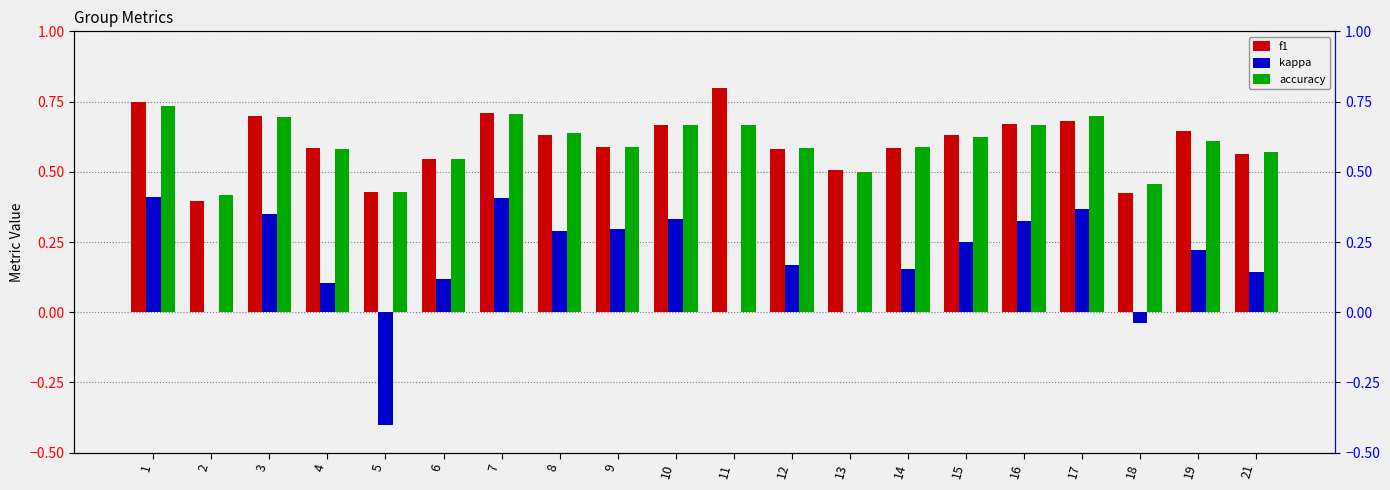

What is the difference between the maximum and minimum values in the f1 series?

0.4